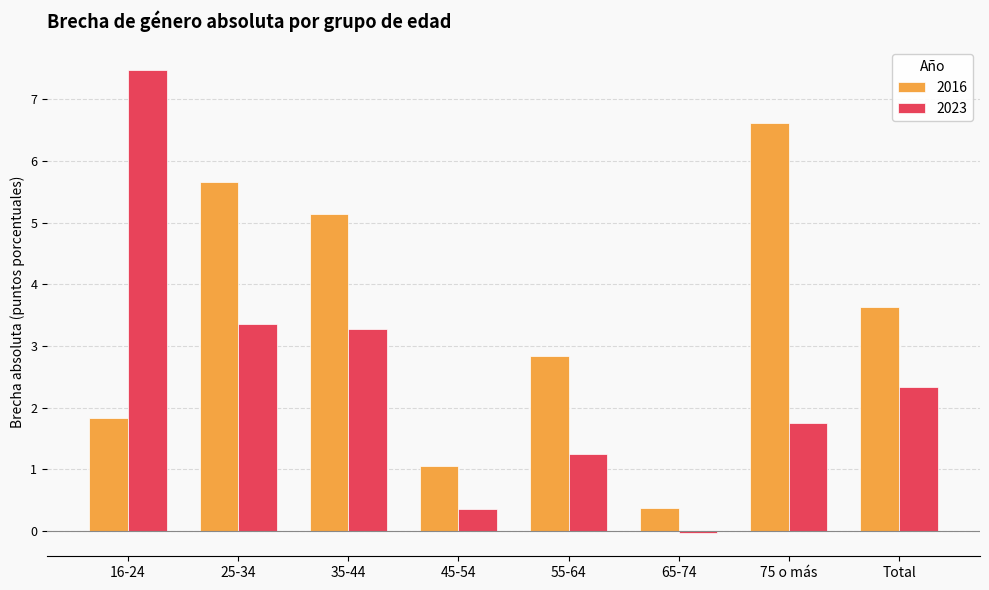

Rank the series at 25-34 from lowest to highest value.

2023, 2016